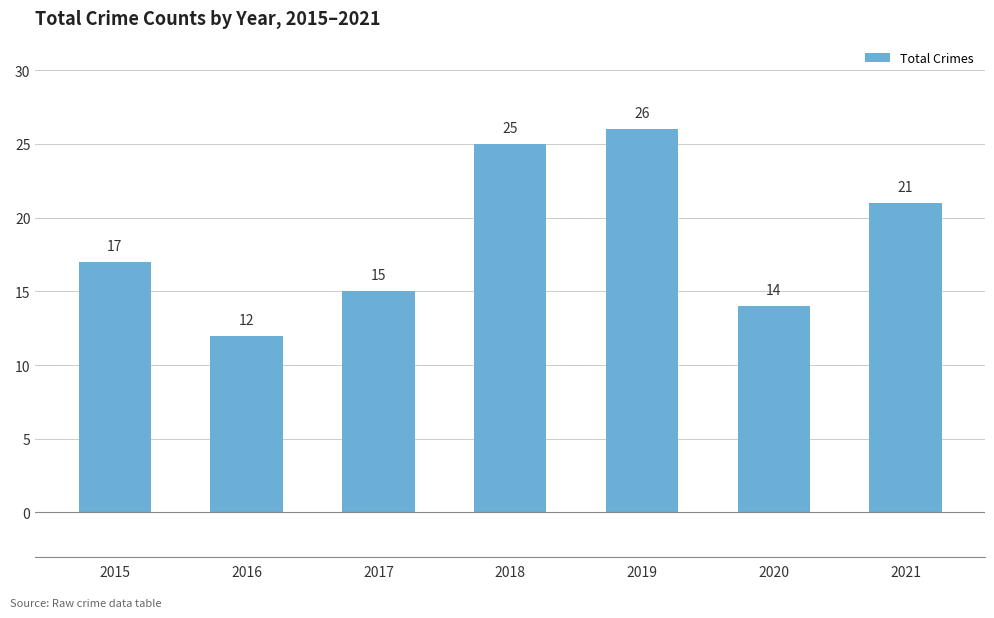

Reading left to right, transcribe all the data shown in this chart.

2015=17	2016=12	2017=15	2018=25	2019=26	2020=14	2021=21